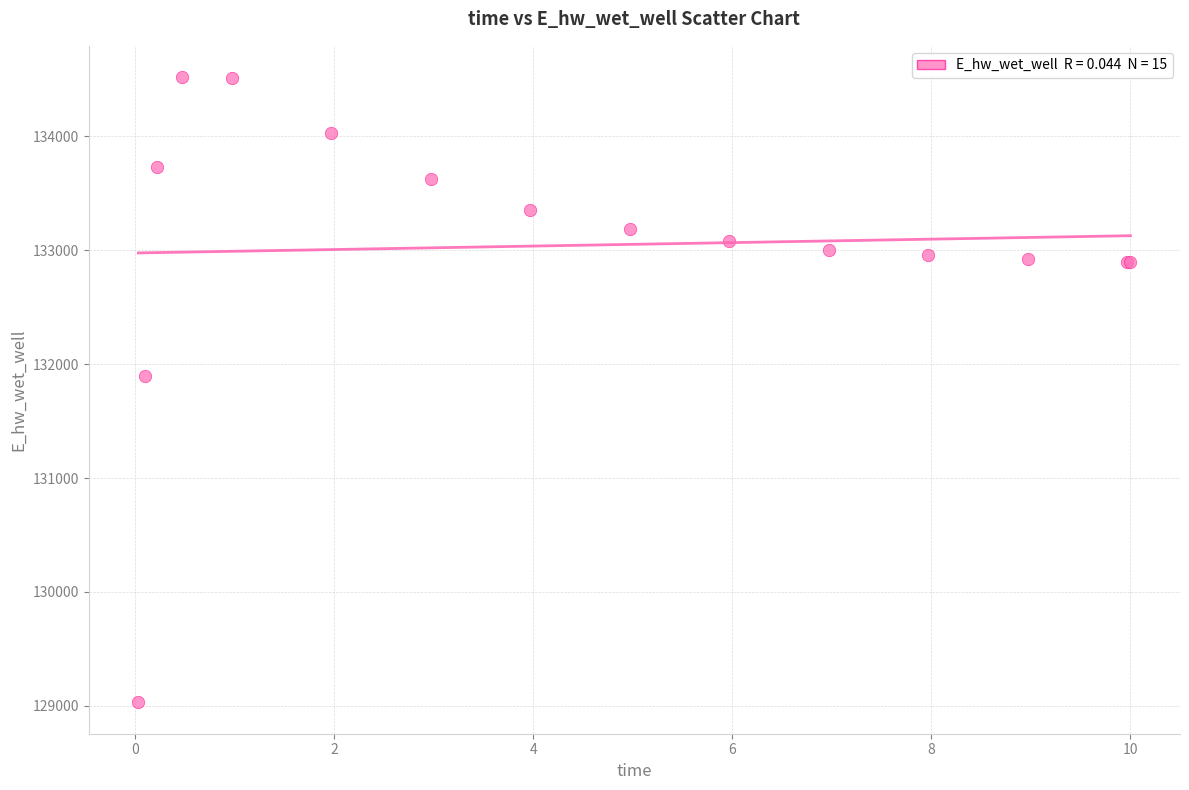

What Y value in the scatter plot is closest to 131775?

131894.3